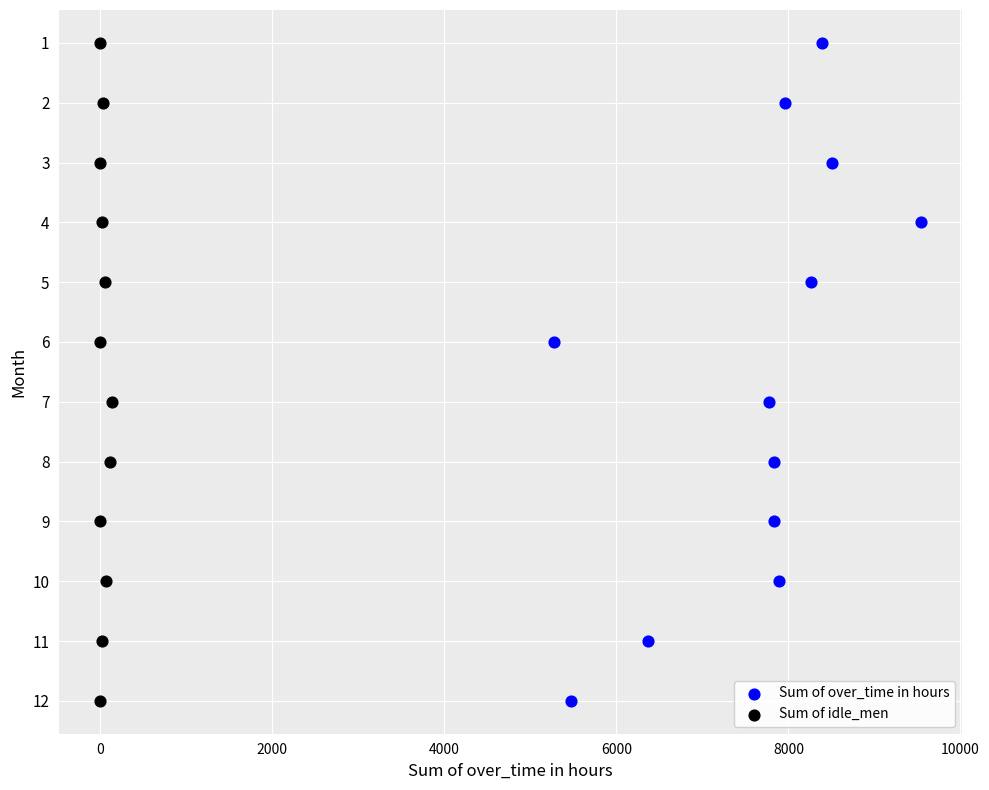

What are all the series names shown in the legend?

Sum of over_time in hours, Sum of idle_men